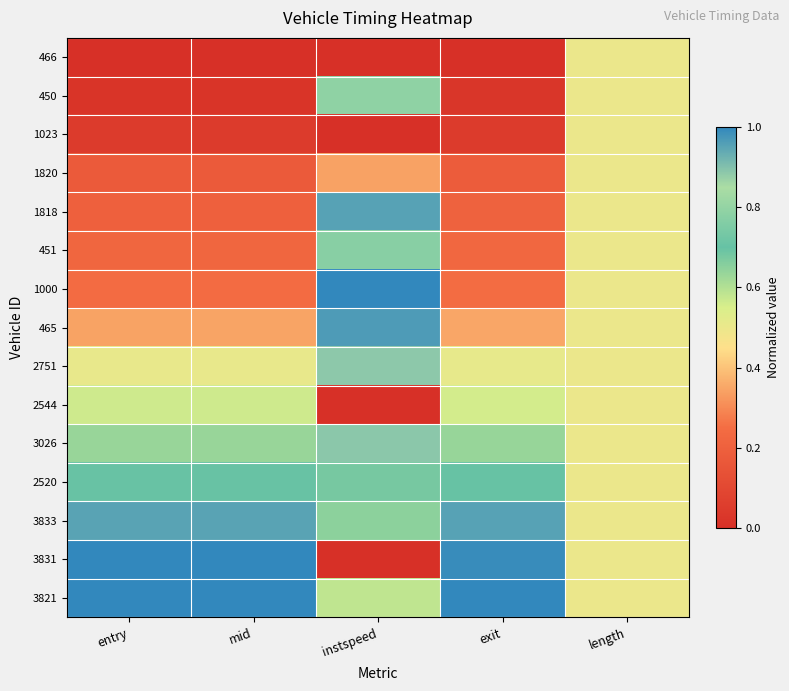

Which category has the highest value across all series?

instspeed